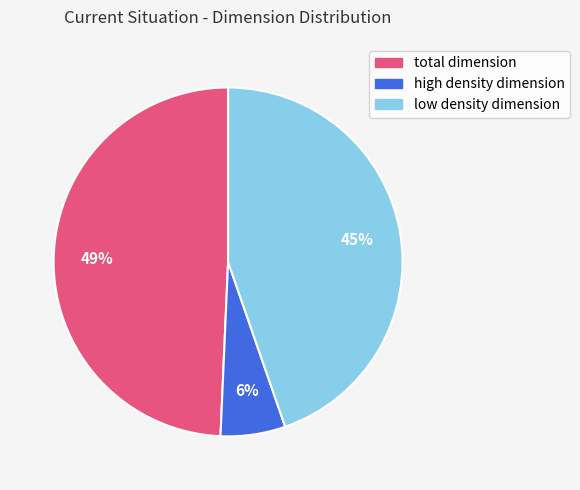

True or false: low density dimension accounts for 56% of the total.

False